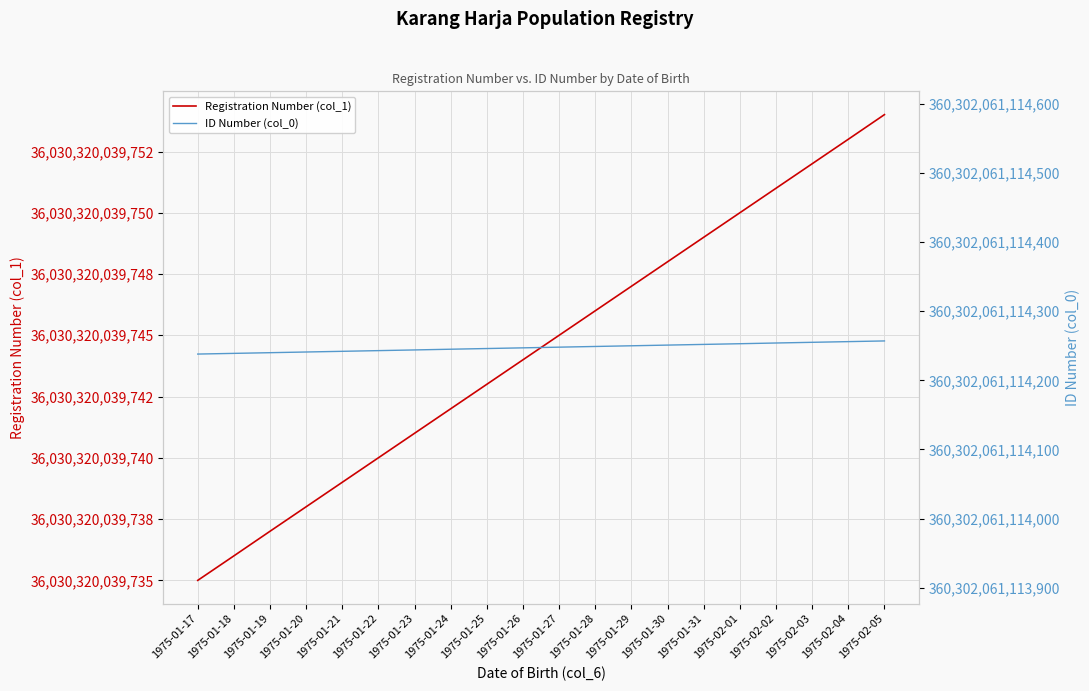

Is this an area chart (filled region under the line)?

No